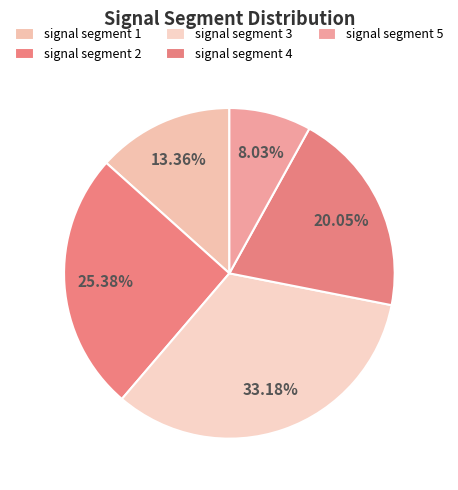

Which slice is the smallest?

signal segment 5